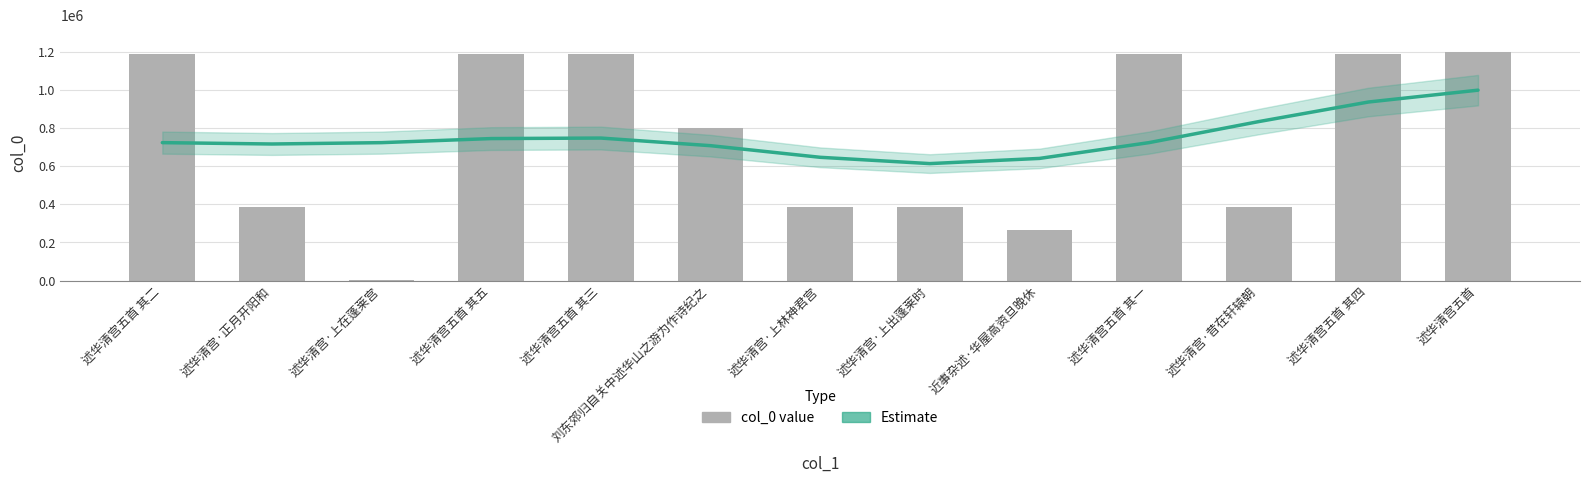

Which label corresponds to the smallest value in the chart?

述华清宫·上在蓬莱宫